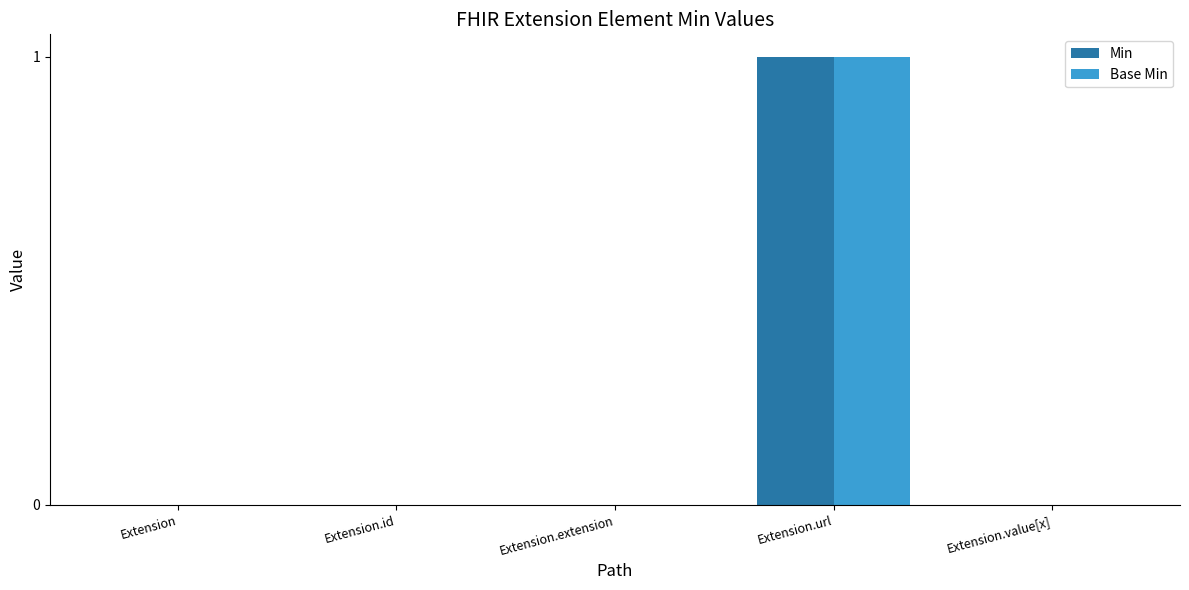

True or false: Base Min has a value of 0 at Extension.value[x].

True